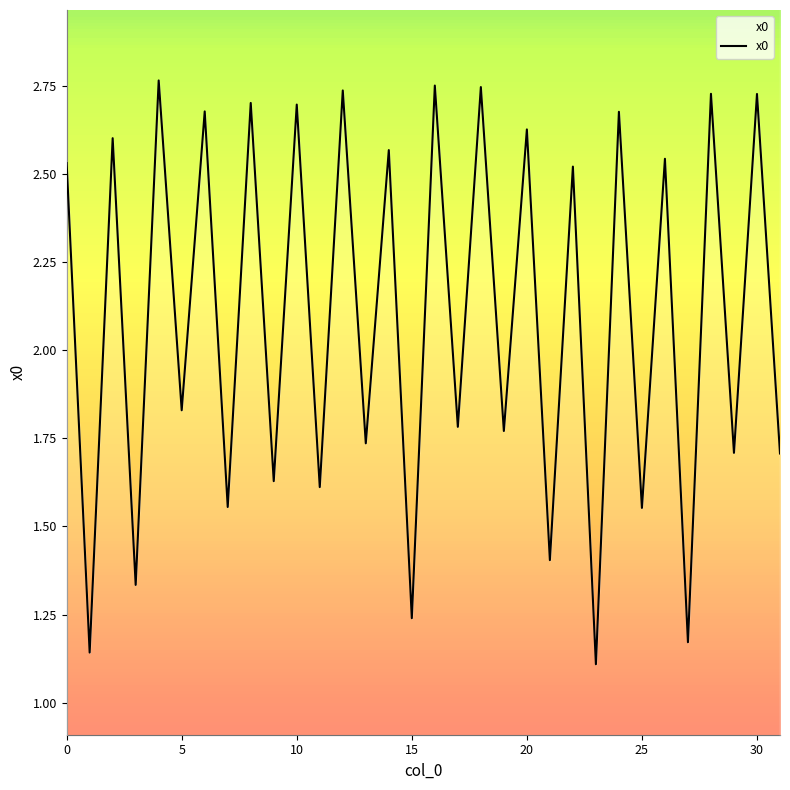

Approximately how many times larger is the value at 17 compared to 21?

1.3